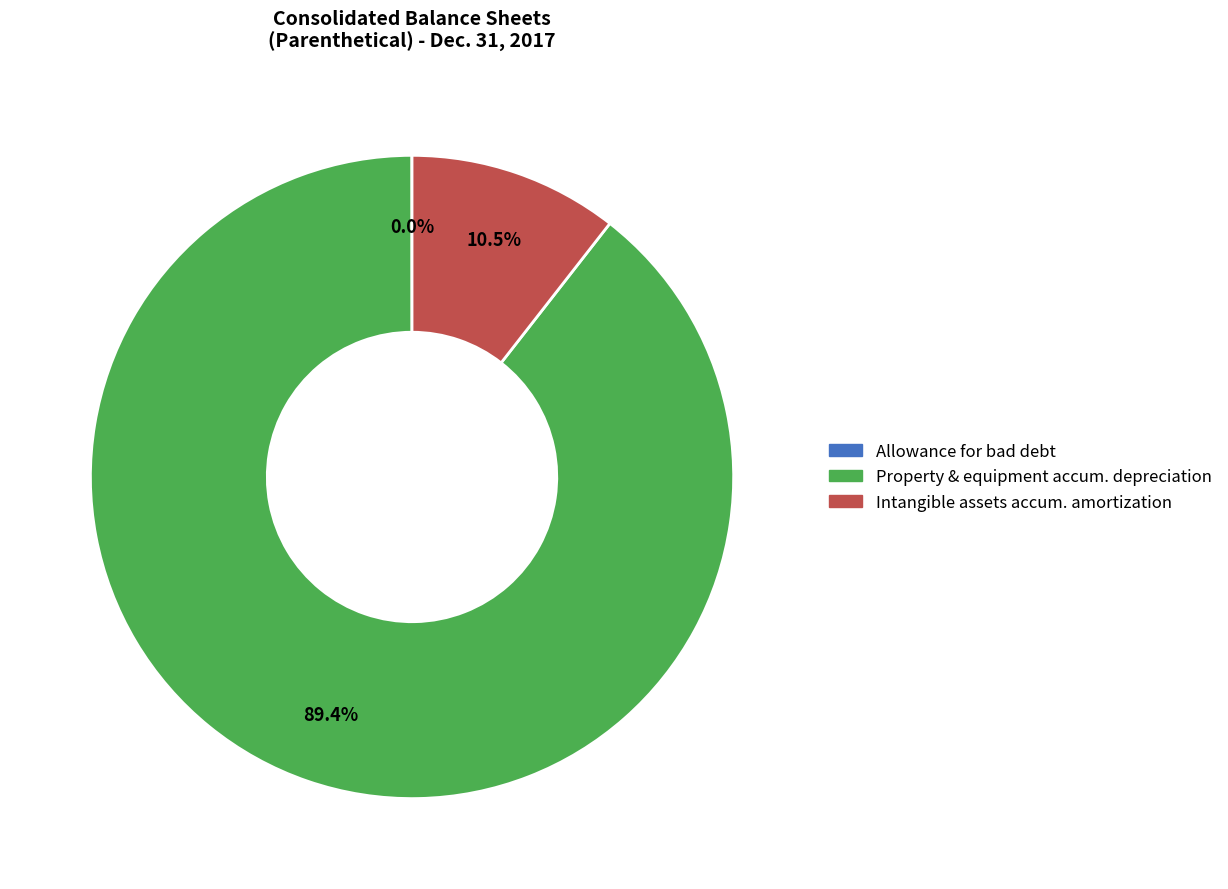

Does any single category account for the majority?

Yes